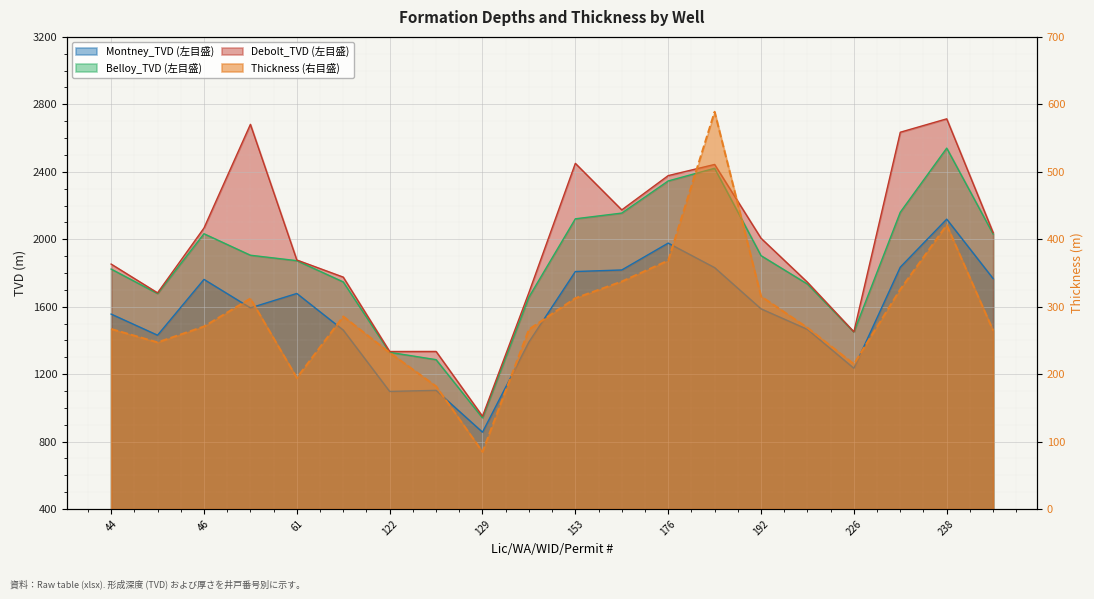

What is the maximum value shown in the chart?

2714.1